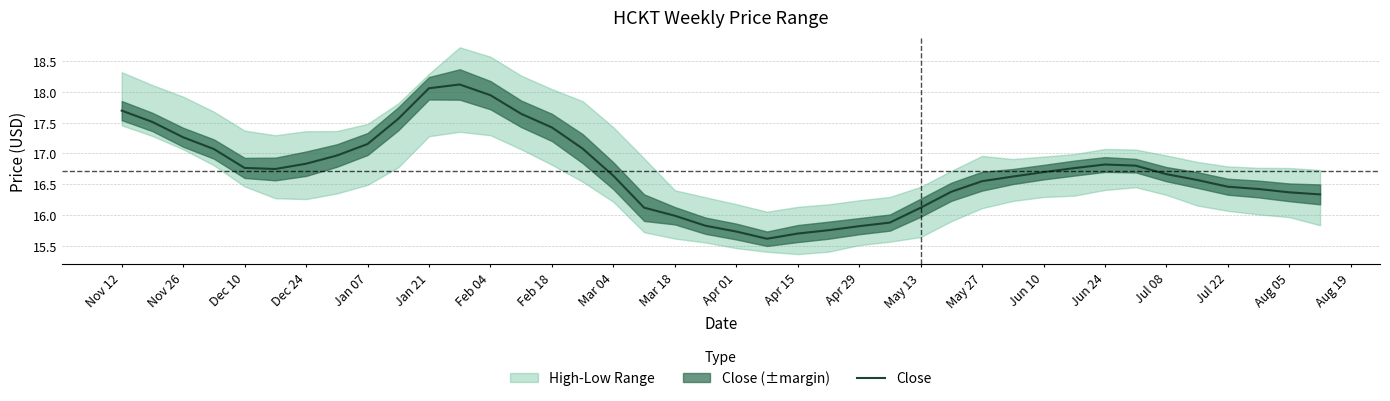

Where does the data first go above 16?

Nov 12